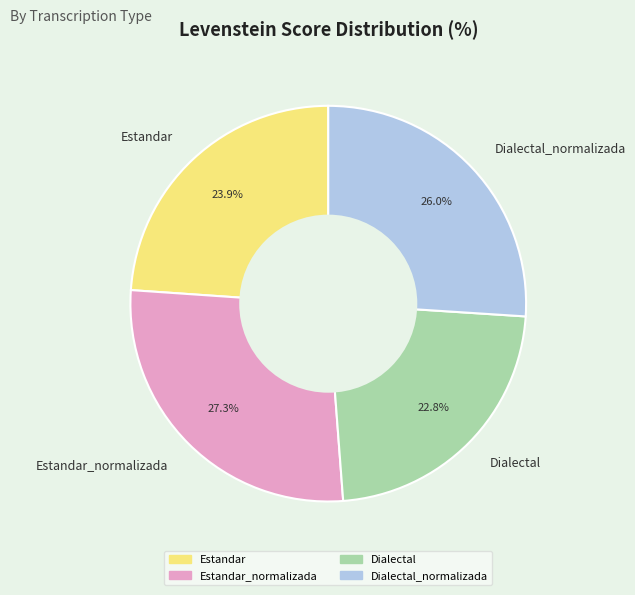

Which category has the biggest portion of the pie?

Estandar_normalizada